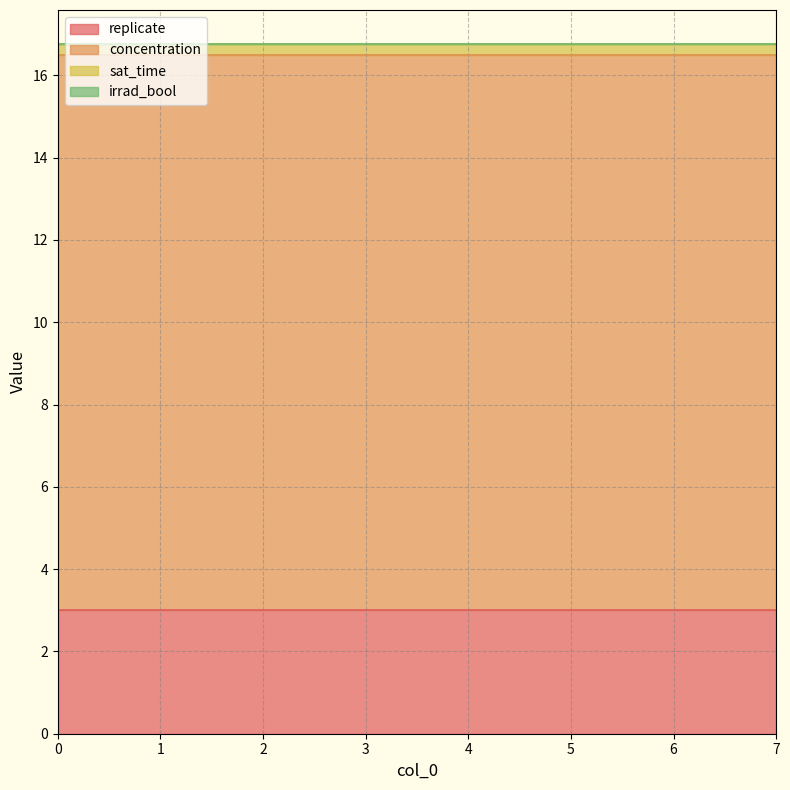

What is the difference between the highest and lowest values at 0?

13.5